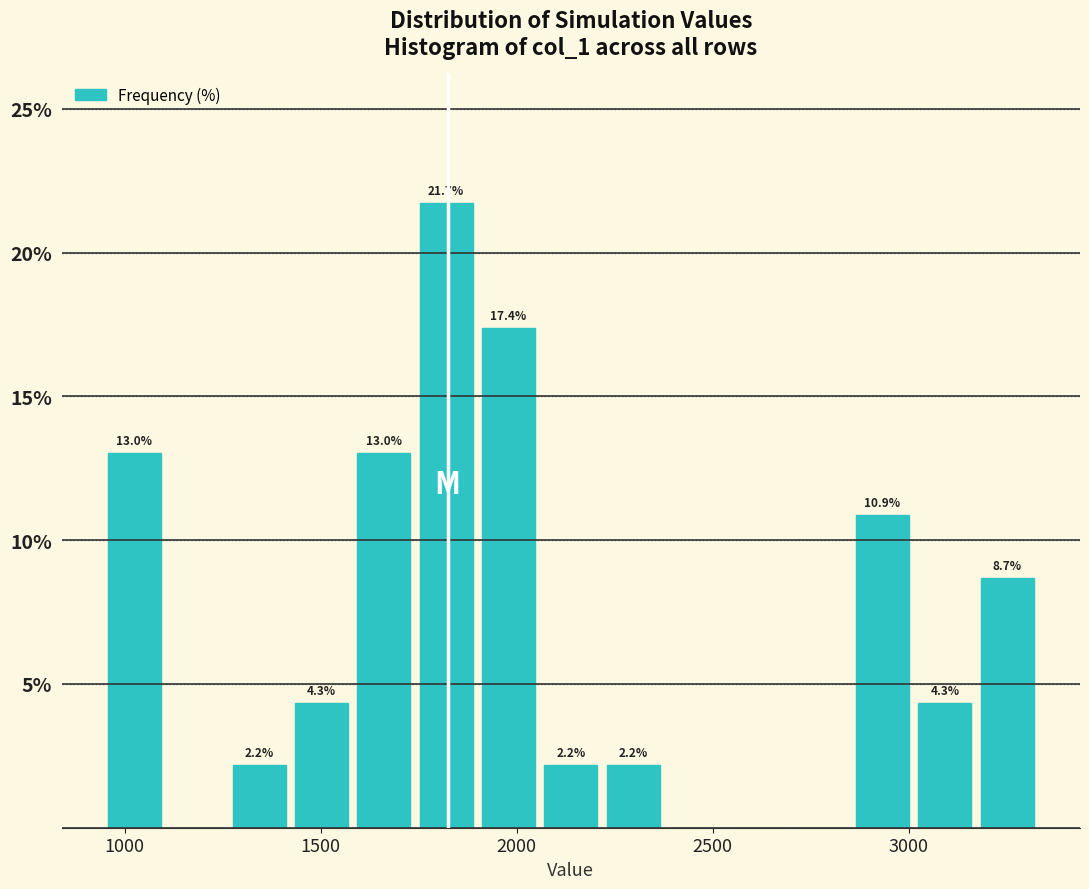

Around what value on the x-axis is the tallest bar? Give the approximate position of its centre, as read against the axis.

1800